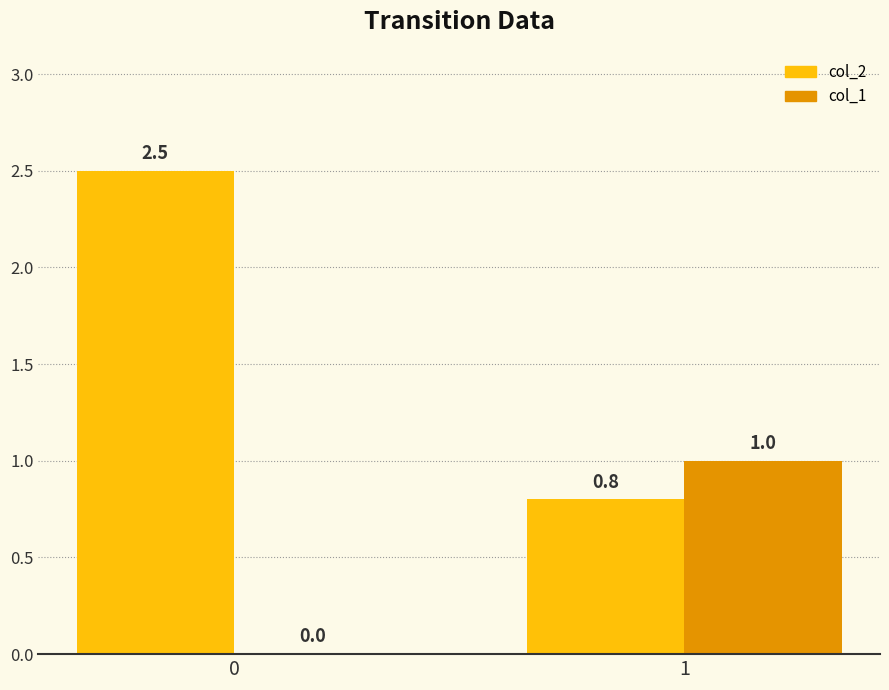

What value does the col_2 series have at 1?

0.8